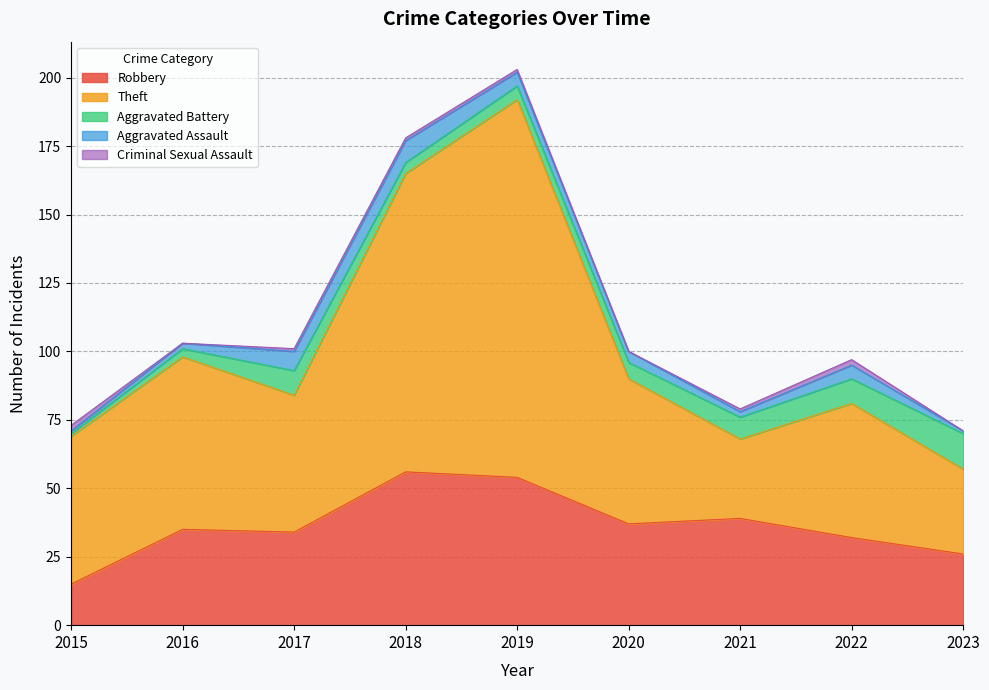

At which category is the sum across all series the highest?

2019